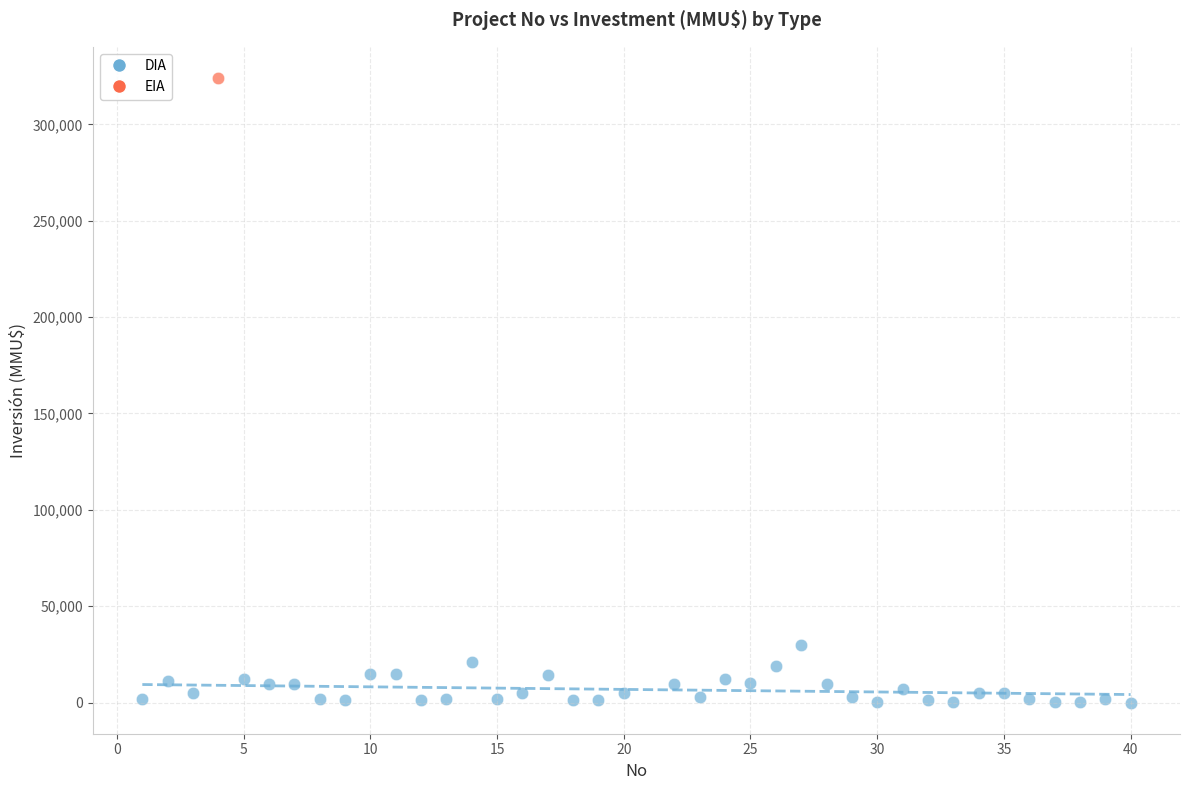

What are all the series names shown in the legend?

DIA, EIA